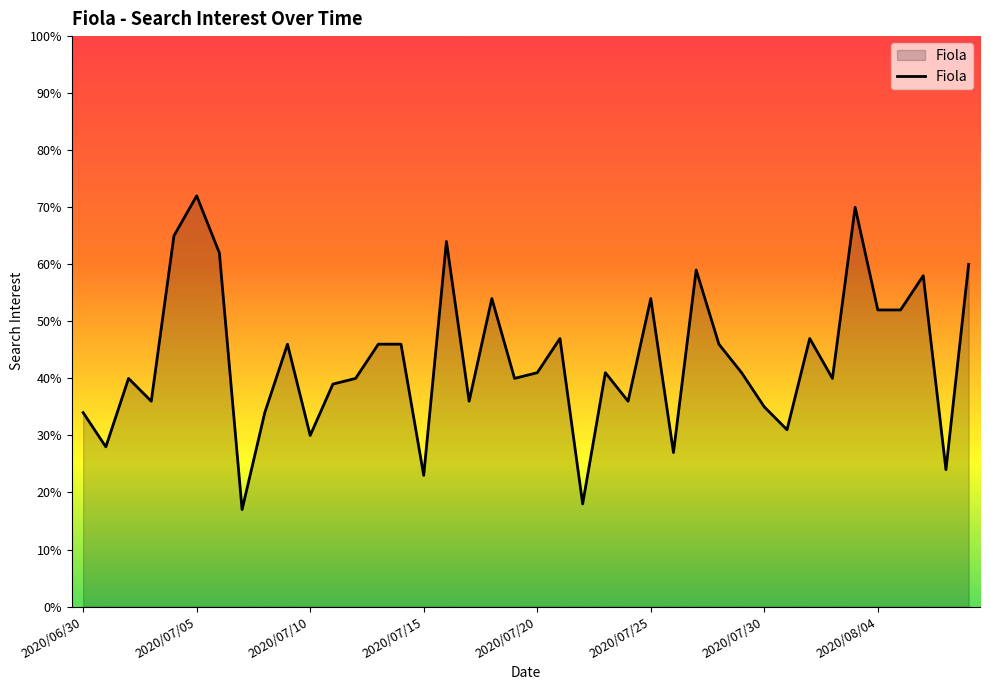

What is the minimum value shown in the chart?

17